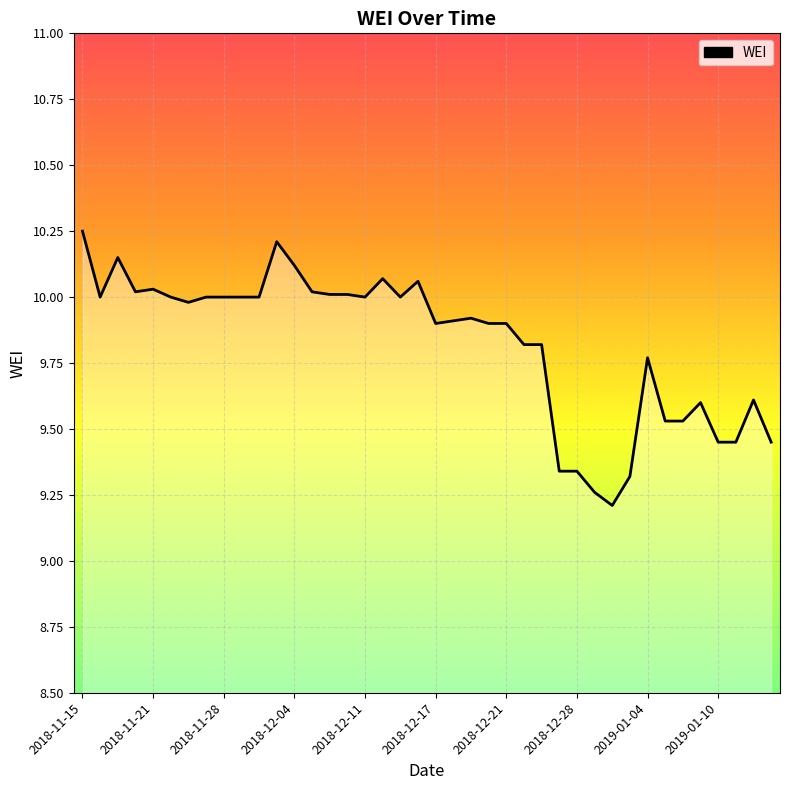

What value does the data have at 2018-12-14?

10.1